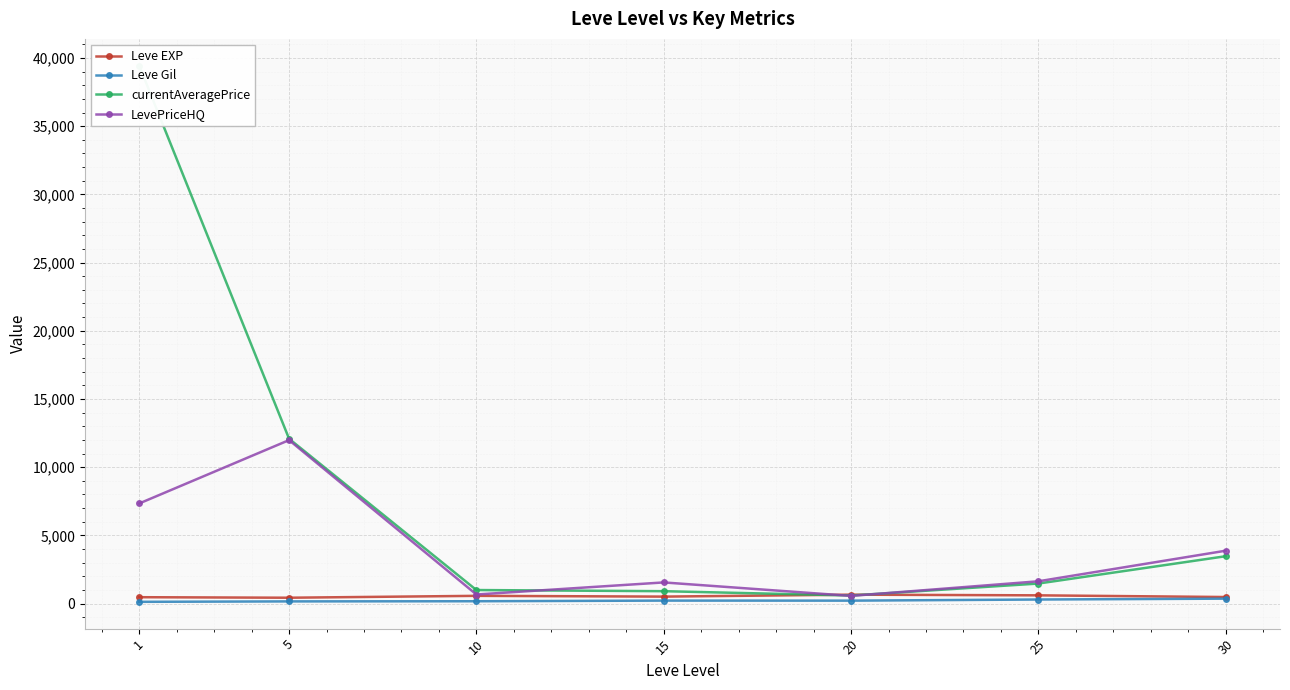

Reading right to left, what are all the values shown in this chart?

Leve EXP: 480.0	603.3	653.3	510.0	566.7	428.3	467.0
Leve Gil: 361.0	297.3	214.2	218.0	170.7	159.0	128.0
currentAveragePrice: 3471.0	1468.2	590.0	907.7	992.0	12081.8	39433.8
LevePriceHQ: 3875.0	1633.3	562.2	1550.0	664.3	11983.8	7338.8